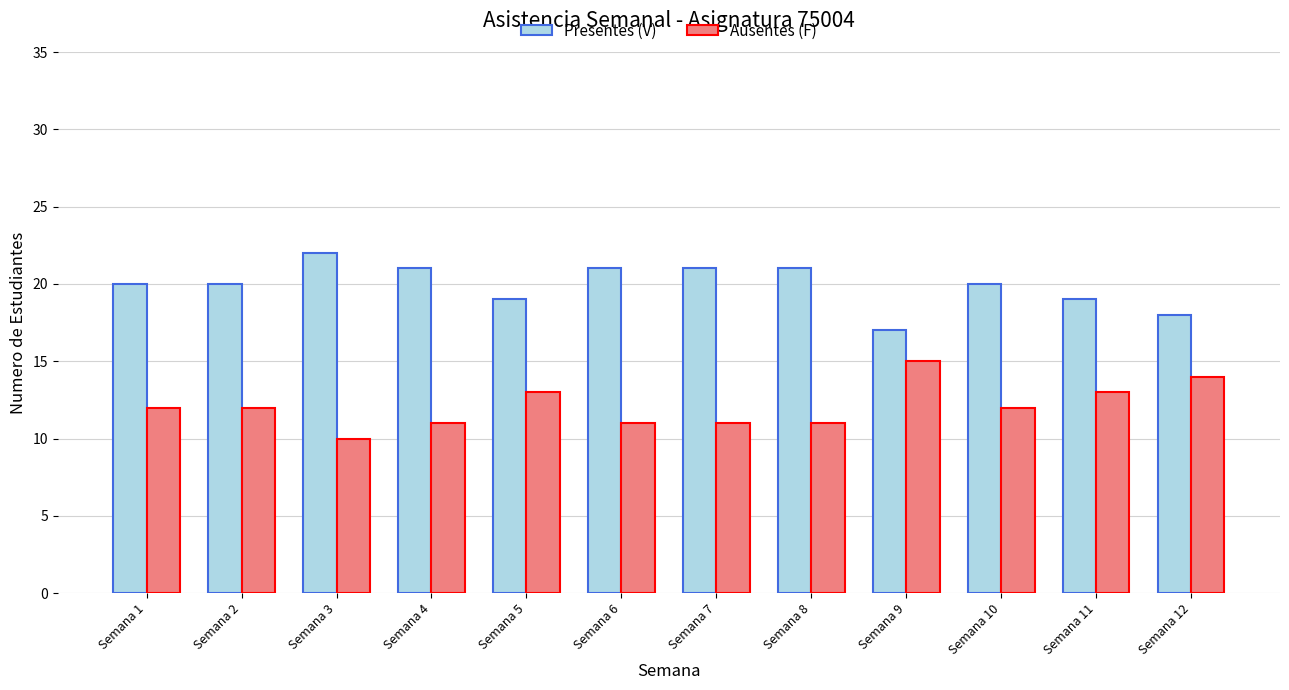

Which category has the lowest value in the Presentes (V) series?

Semana 9